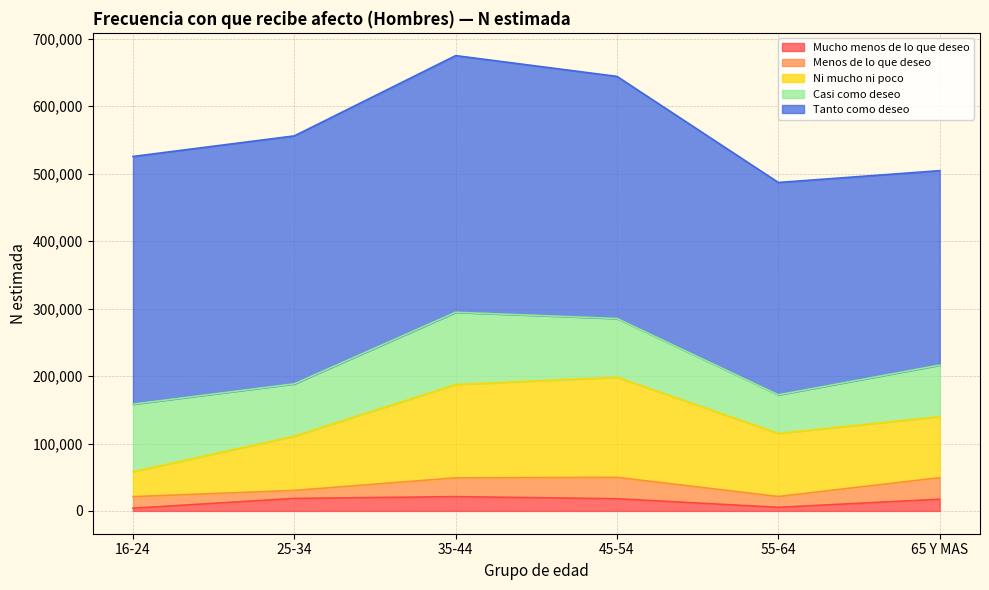

The value of Ni mucho ni poco at 16-24 is 36893. True or false?

True